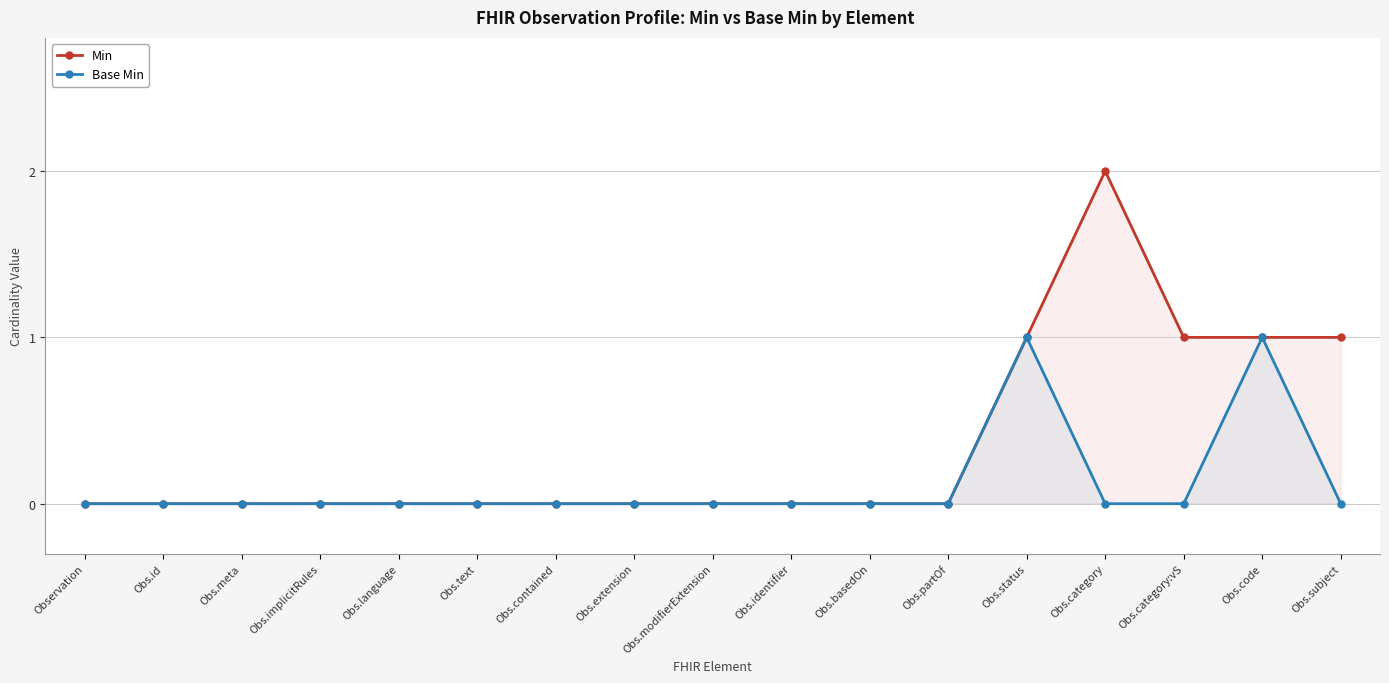

Reading right to left, transcribe all the data shown in this chart.

Min: 1	1	1	2	1	0	0	0	0	0	0	0	0	0	0	0	0
Base Min: 0	1	0	0	1	0	0	0	0	0	0	0	0	0	0	0	0